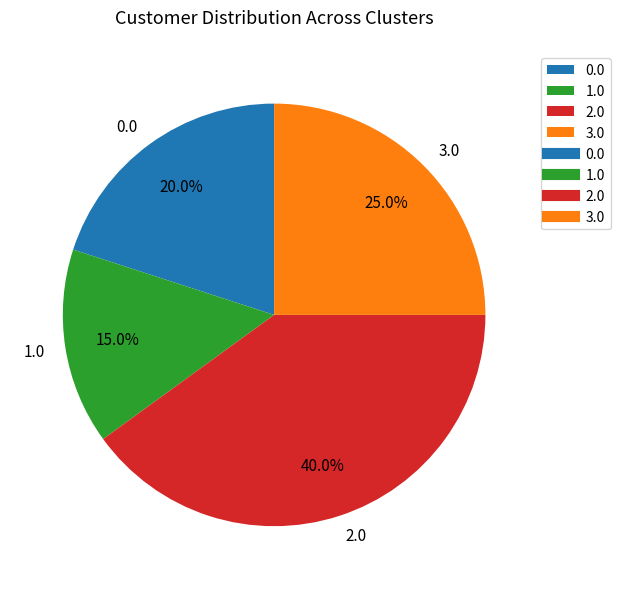

Between 1.0 and 2.0, which is larger?

2.0